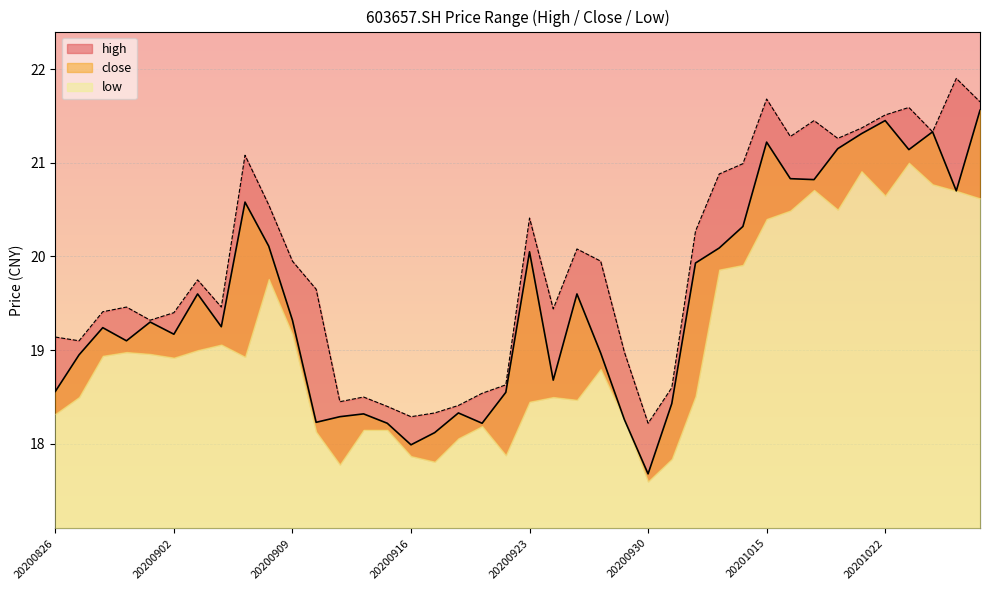

What is the value of the high point at the 15th from the left?

18.4